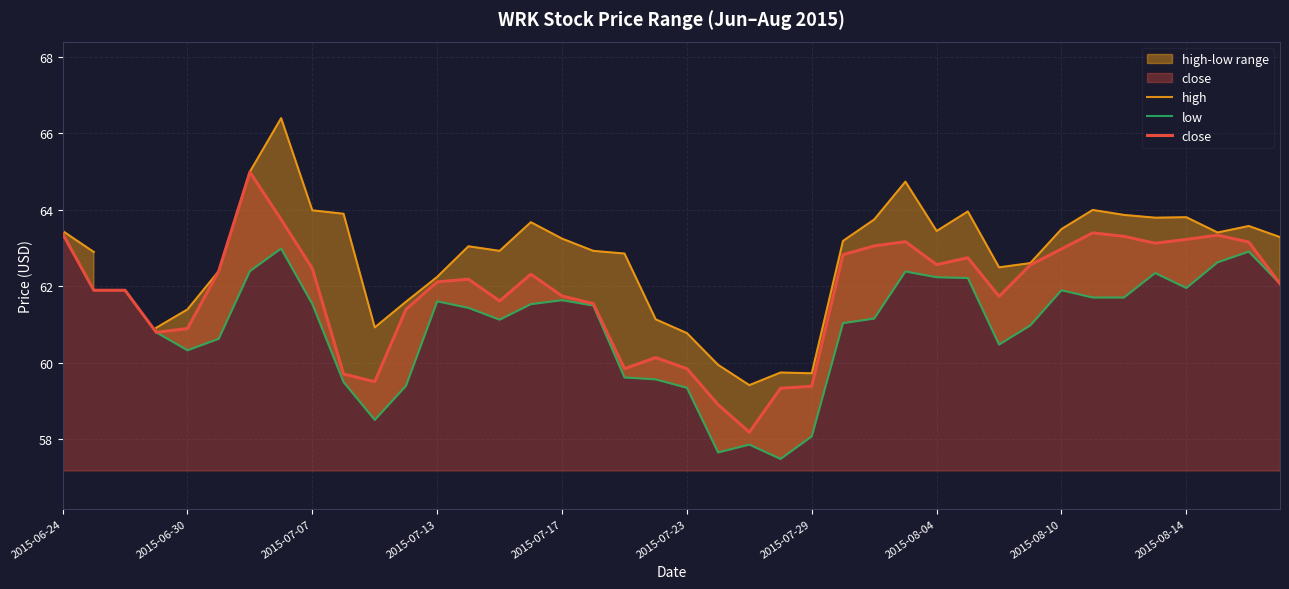

How many data points in close are above 62?

22